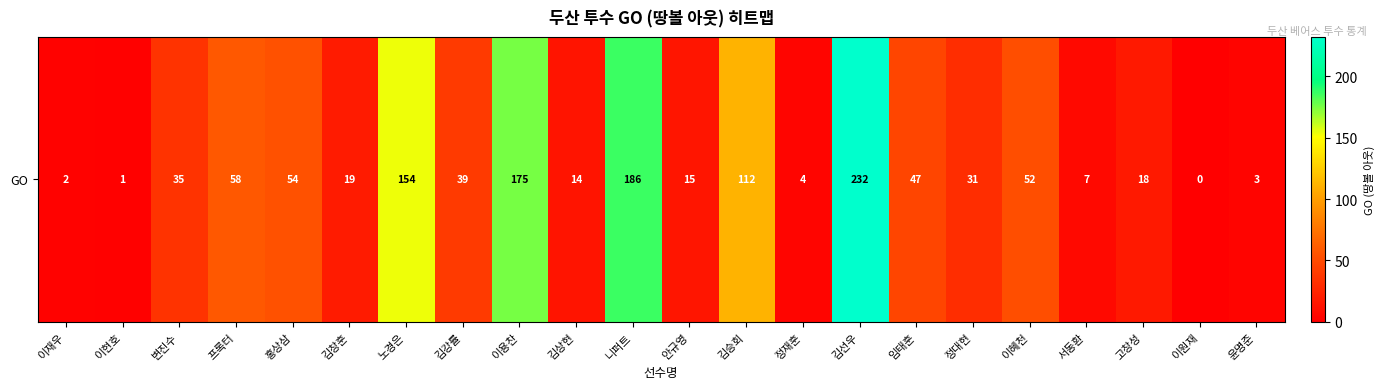

Count the number of values greater than 35.

10